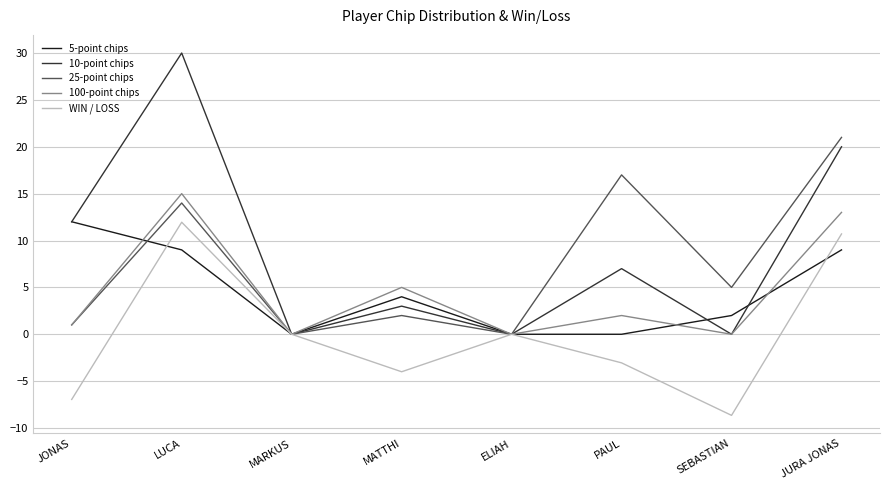

At which category is the sum across all series the highest?

LUCA